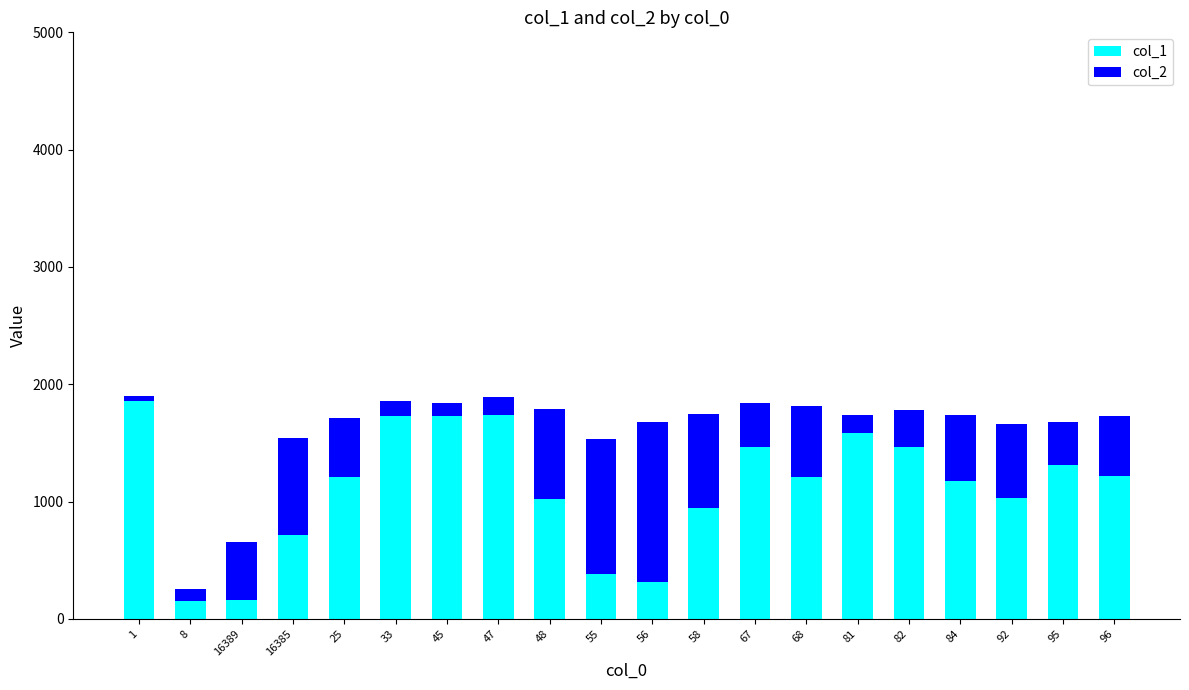

Does the chart contain any negative values?

No